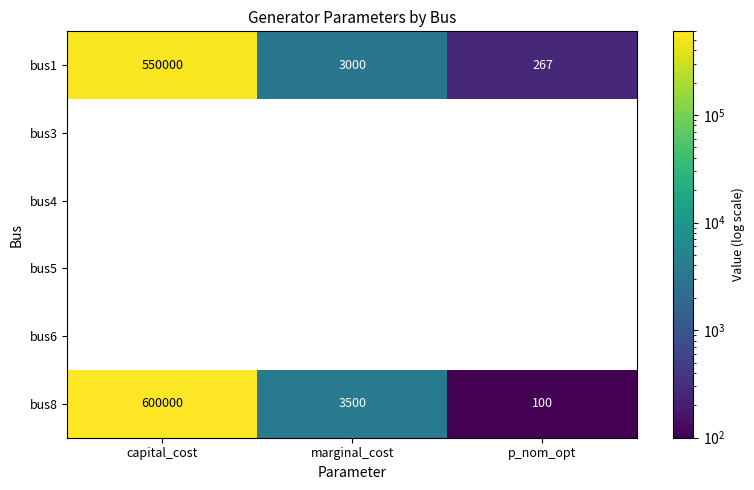

The bus8 series shows 857372 at capital_cost. True or false?

False